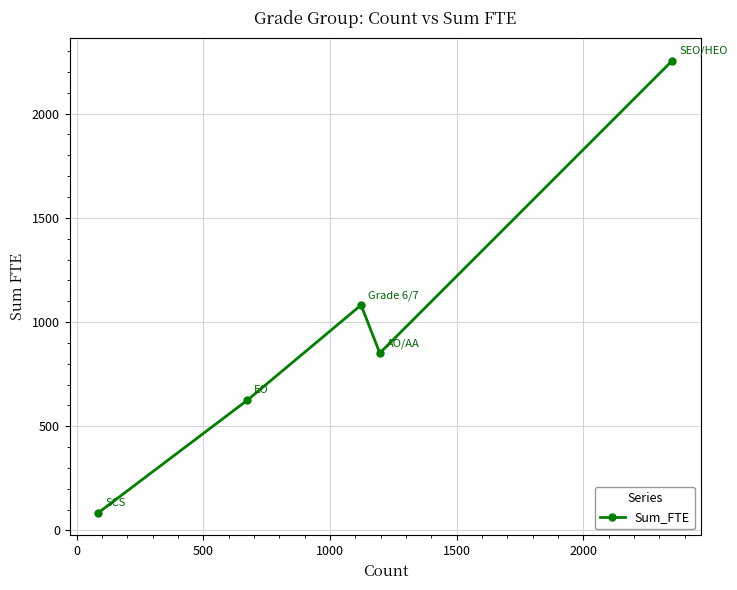

What is the difference between the second highest and second lowest values?

456.5